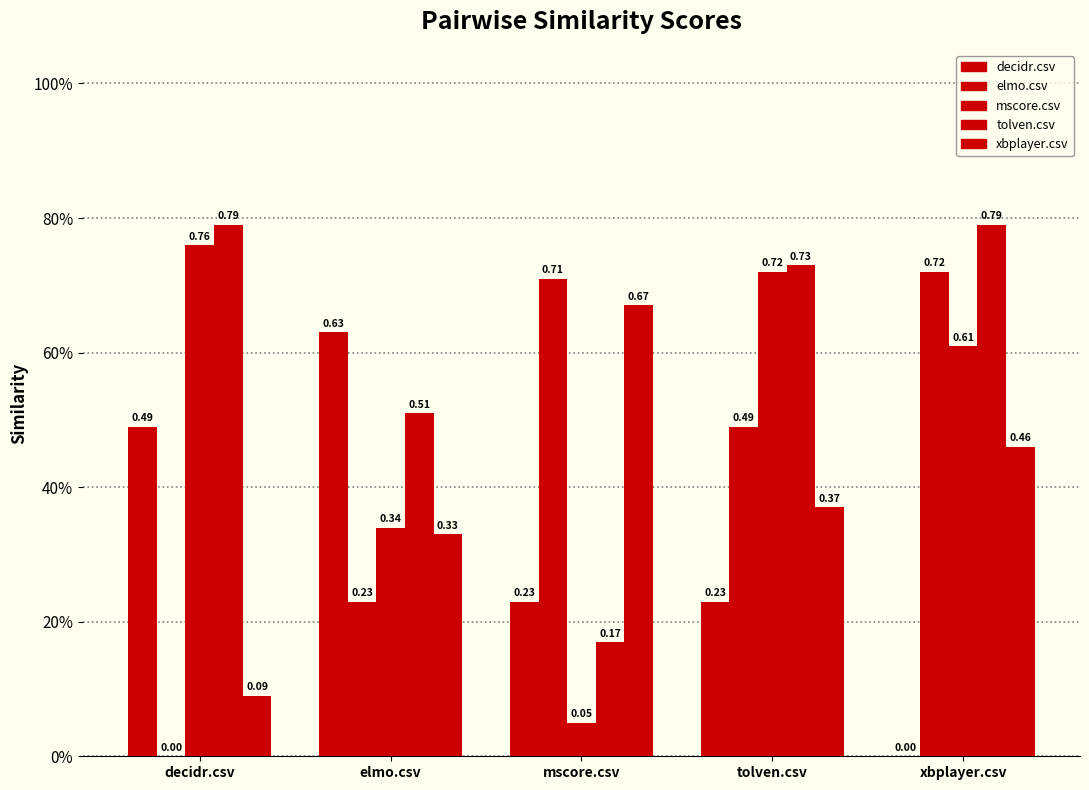

Are the bars horizontal?

No